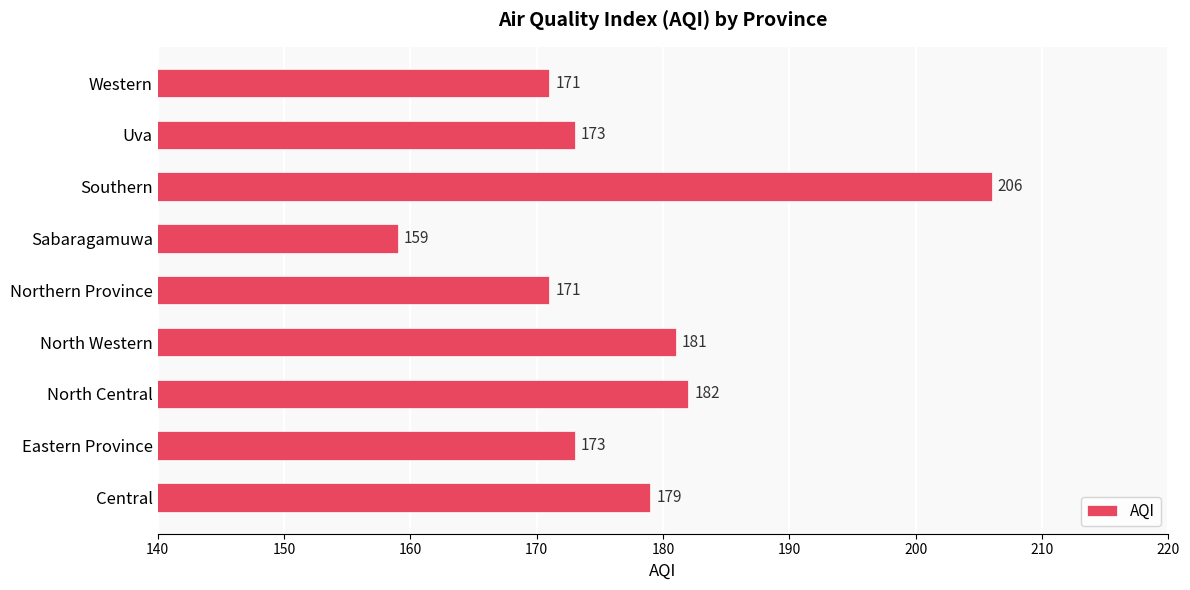

Which category has the lowest value across all series?

Sabaragamuwa